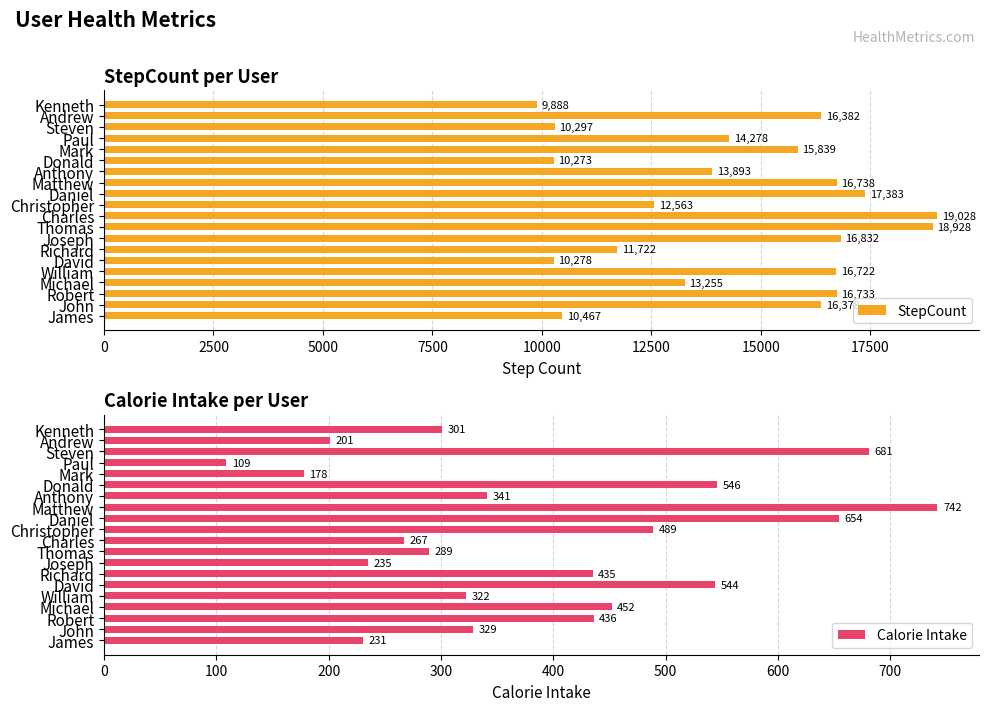

Are the bars grouped side by side (vs. stacked)?

Yes